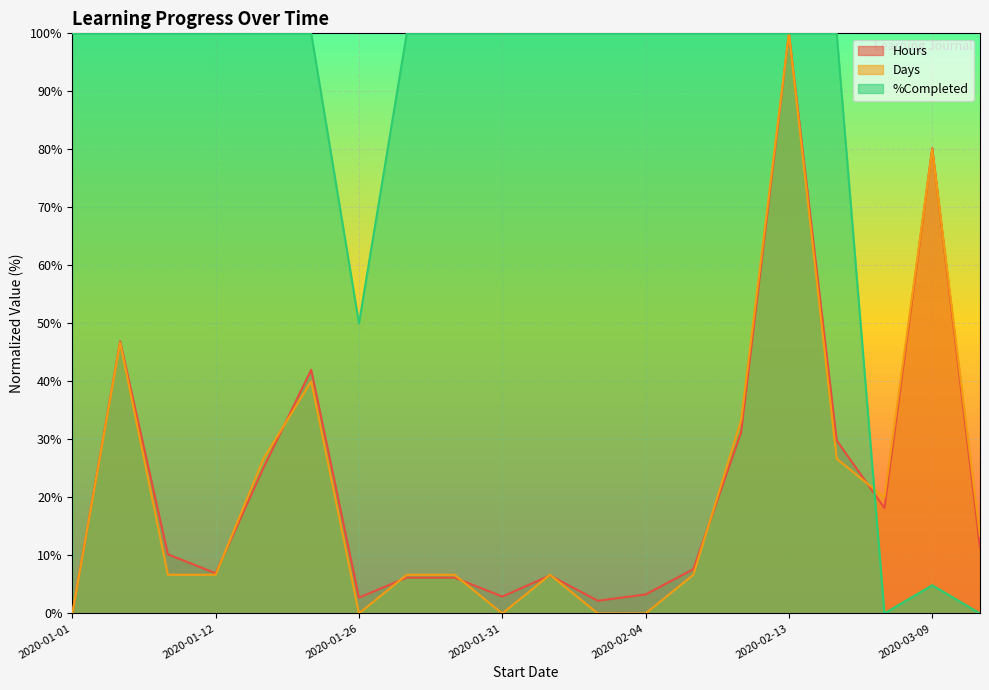

Rank the series by their maximum value, from highest to lowest.

Hours, Days, %Completed